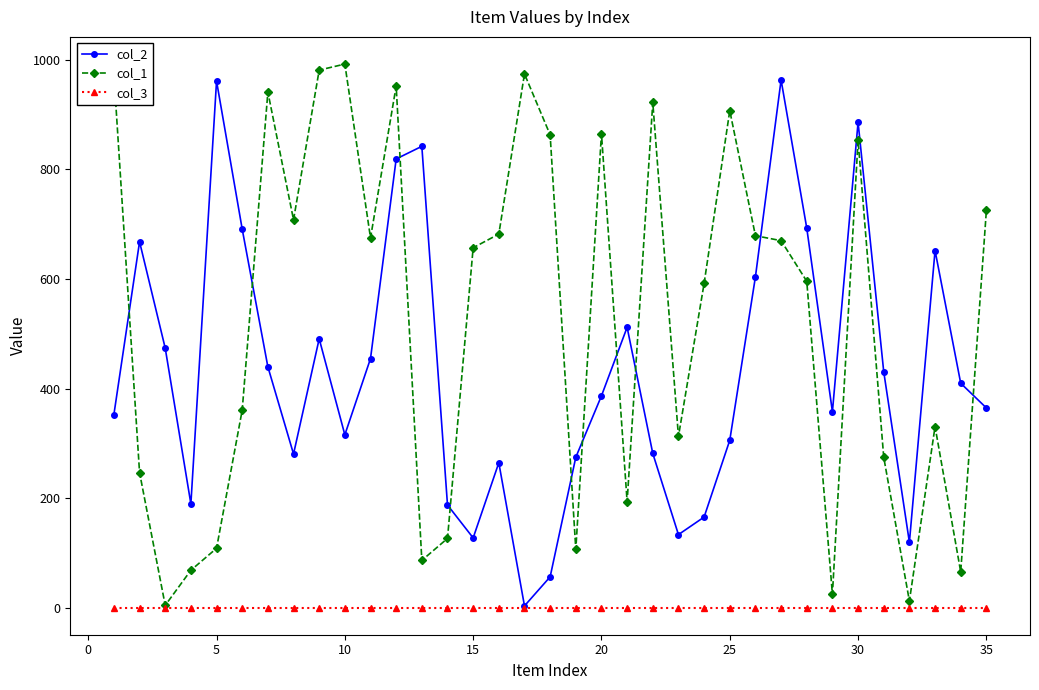

What is the value of the col_1 point at the 34th from the left?

66